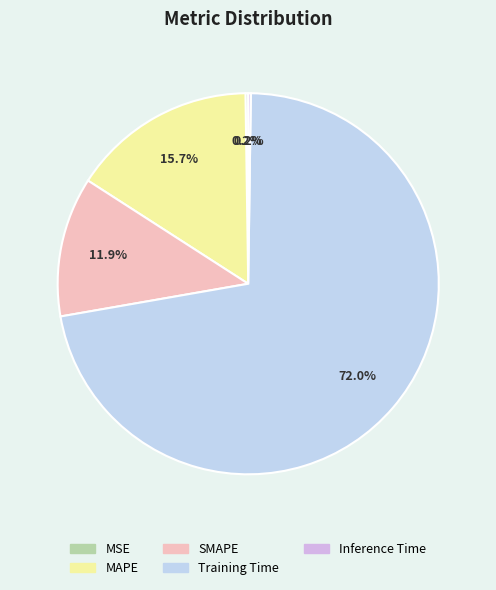

What is the largest slice in the pie chart?

Training Time